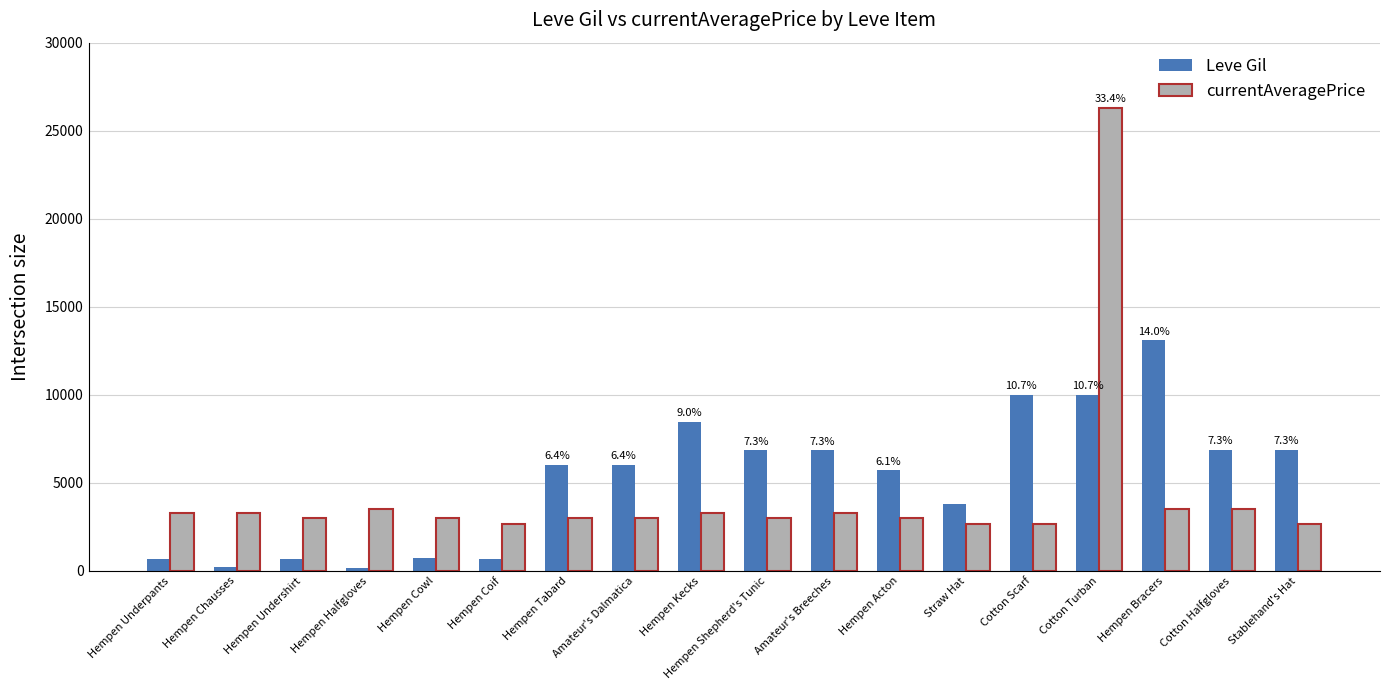

How many groups of bars are there?

18